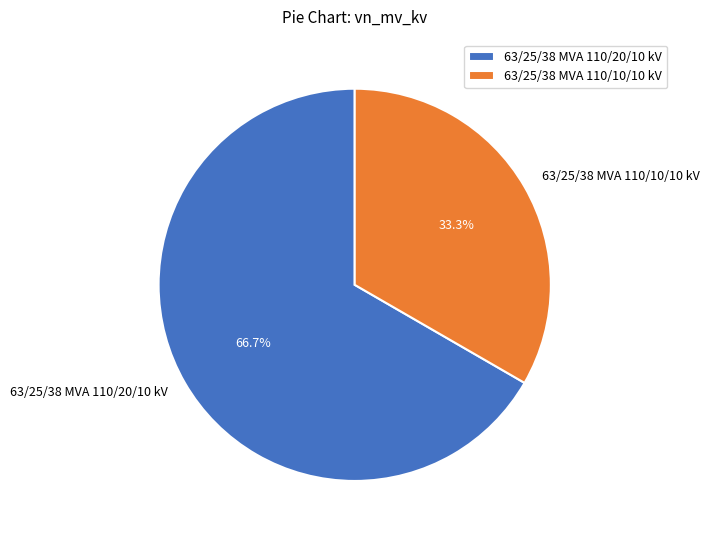

The 63/25/38 MVA 110/20/10 kV slice represents 76% of the pie. True or false?

False